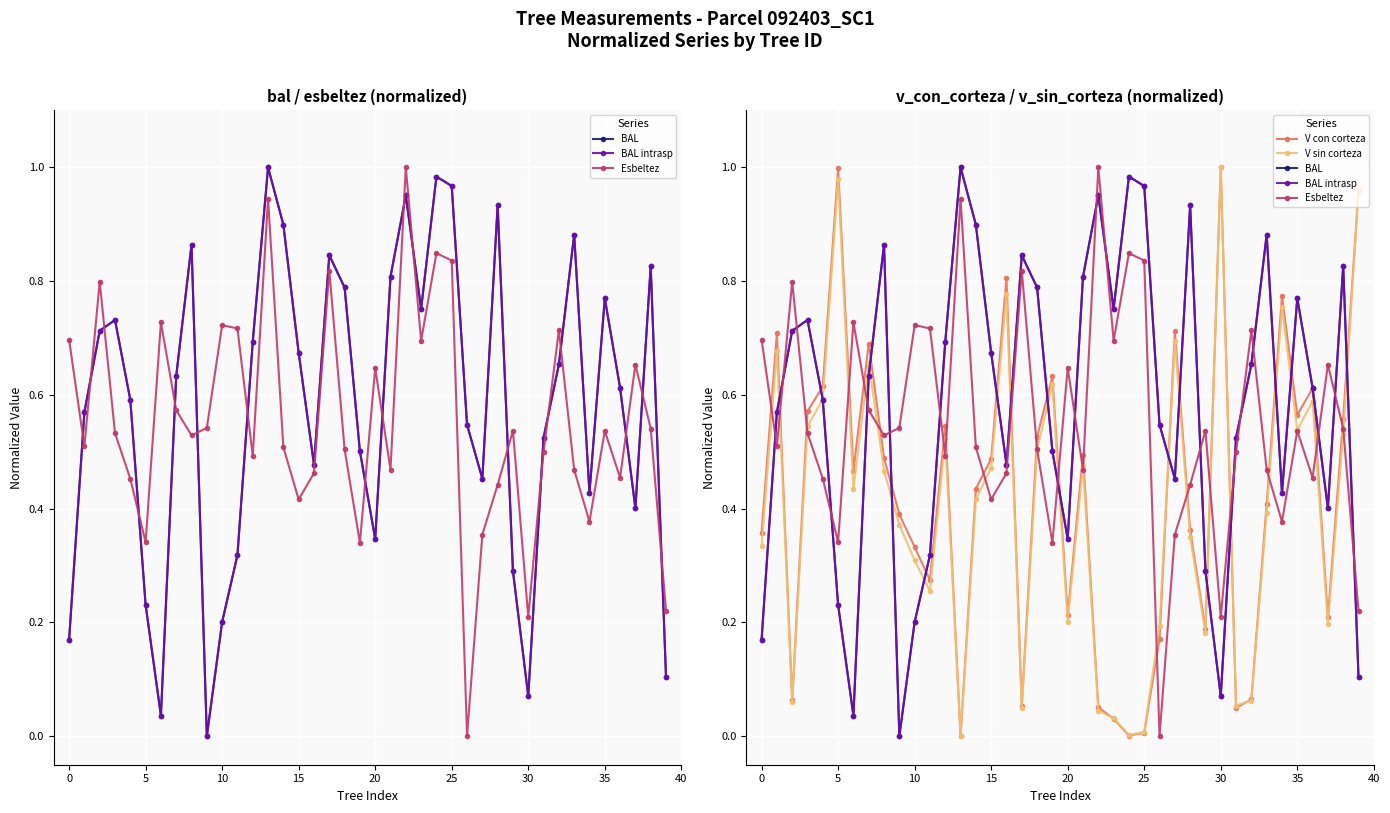

Between 22 and 35, which series saw the biggest shift?

V con corteza